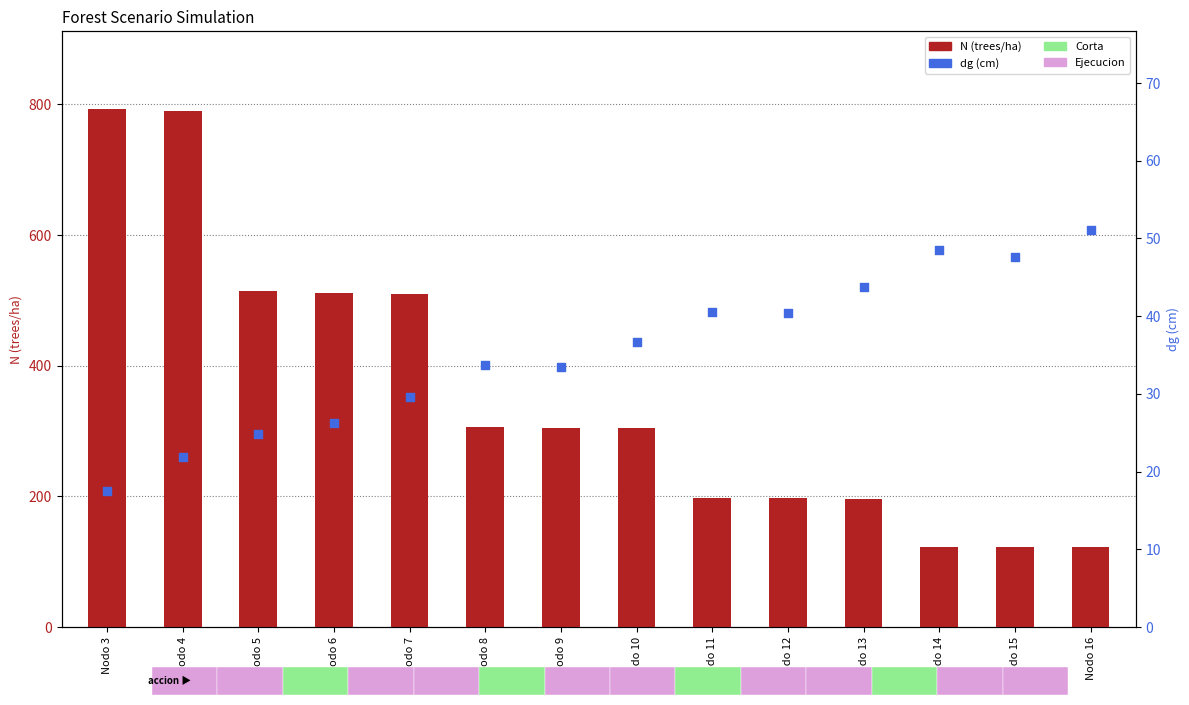

Which series has the widest spread of Y values?

N (trees/ha)